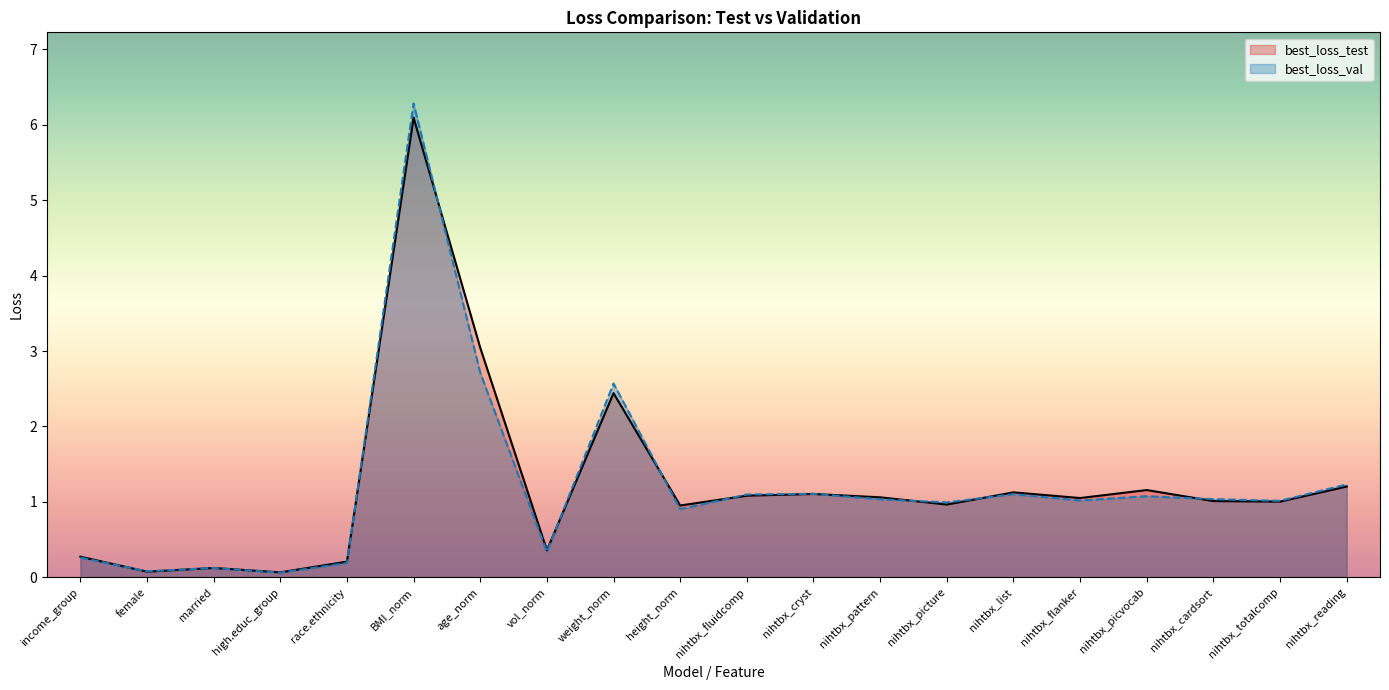

What is the value of the best_loss_val point at the 11th from the left?

1.1